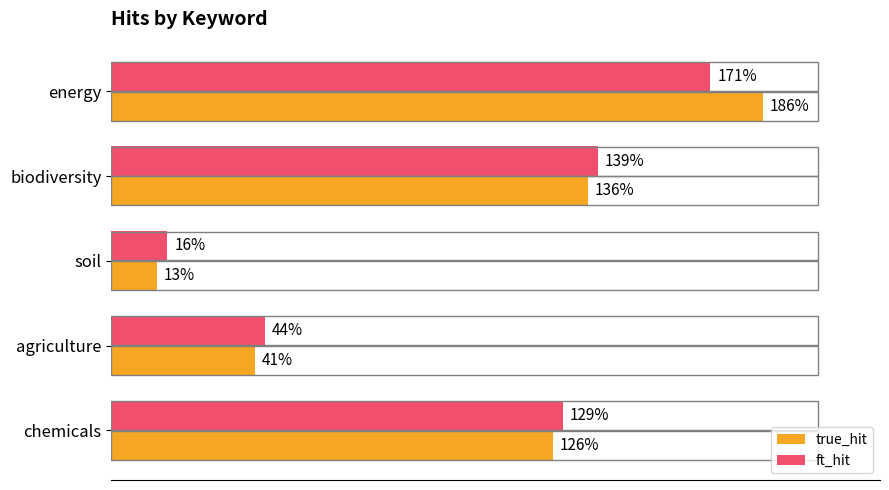

Which series has the largest total across all categories?

true_hit